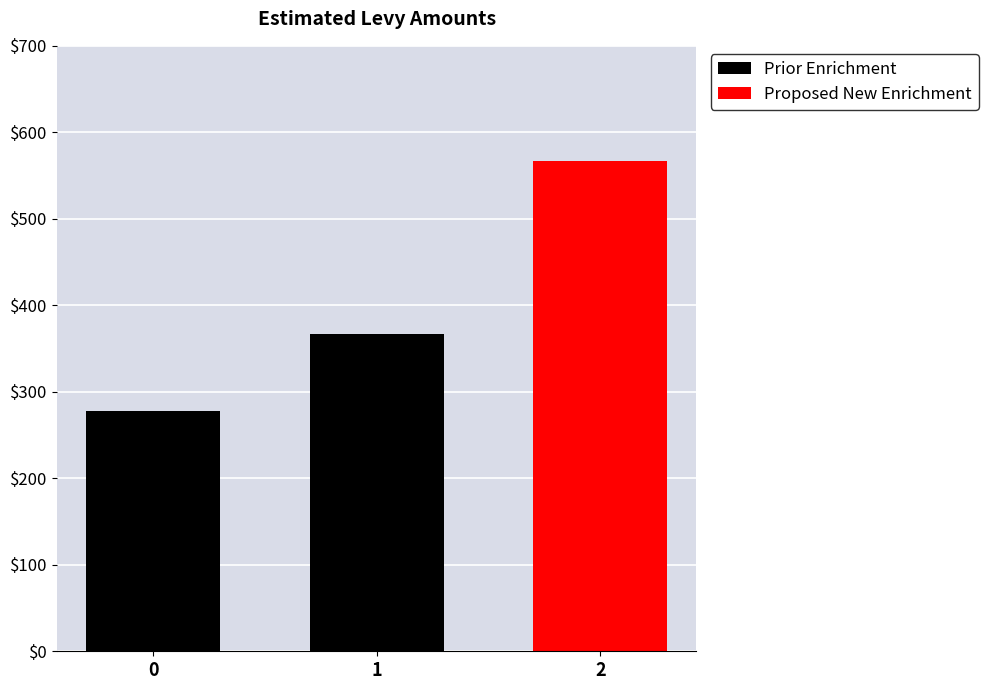

List the labels in order of Proposed New Enrichment value, smallest first.

0, 1, 2